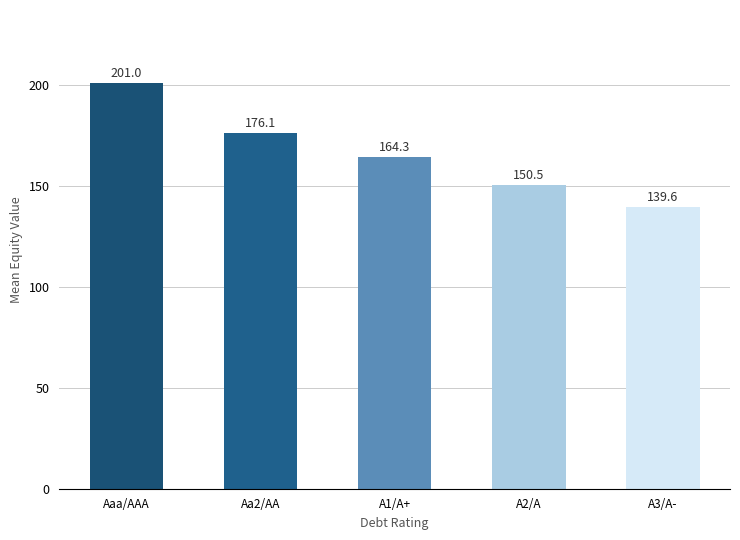

Is it true that the value at A2/A is 150.5?

True